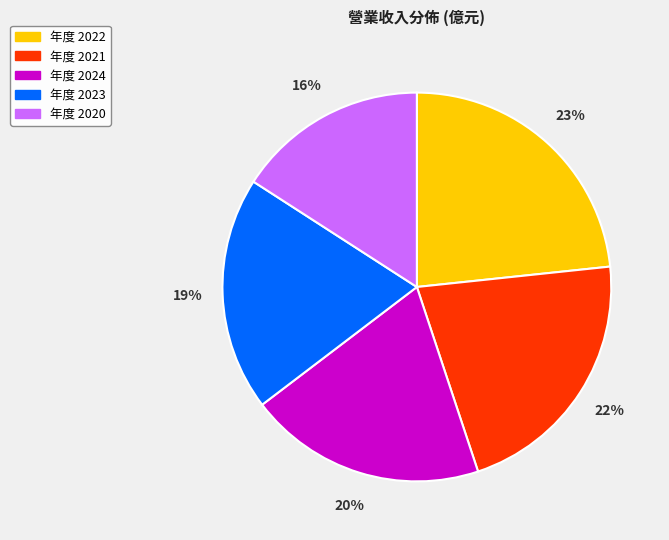

Is there a majority slice in this chart?

No